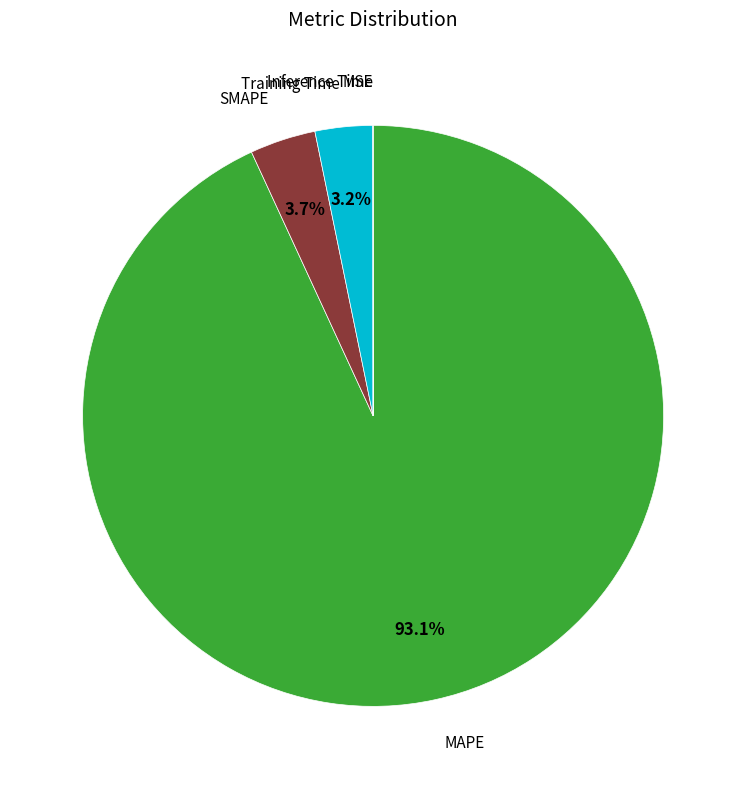

Is there any slice that represents more than half of the pie?

Yes